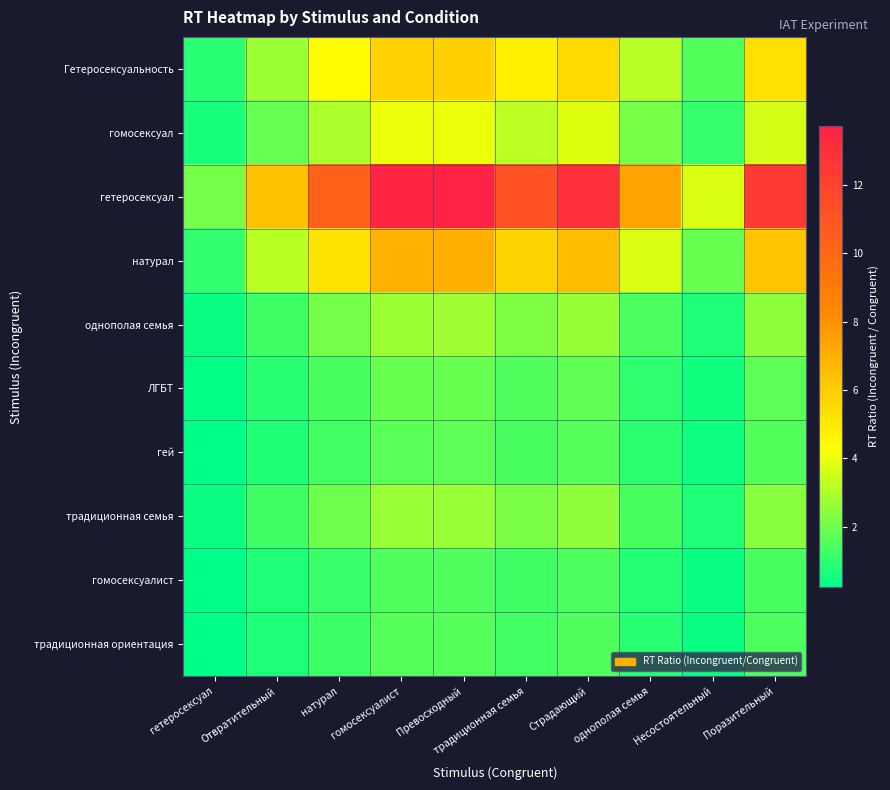

Which has a higher value, Отвратительный or Превосходный?

Превосходный